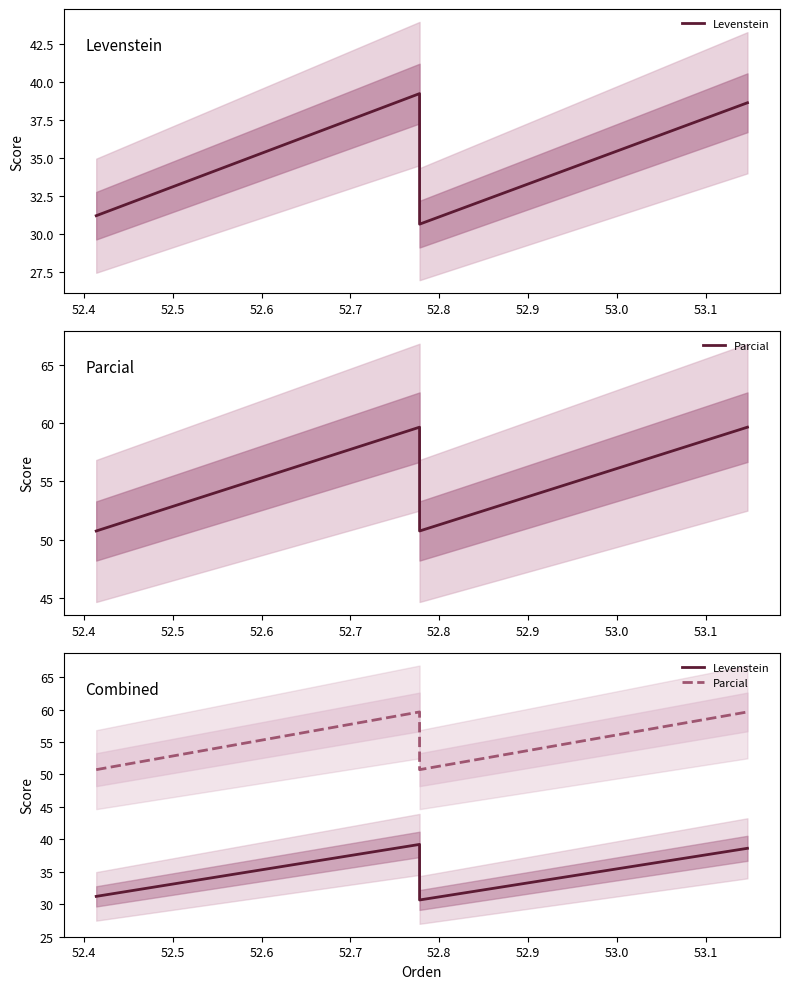

Count the number of data series in this chart.

2